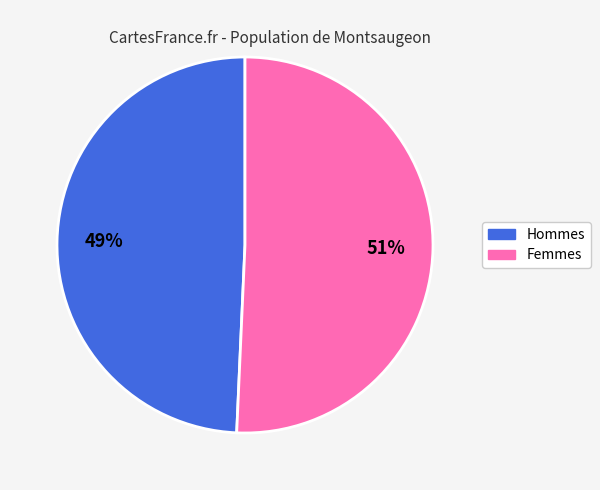

To the nearest percent, what is the average slice percentage?

50%